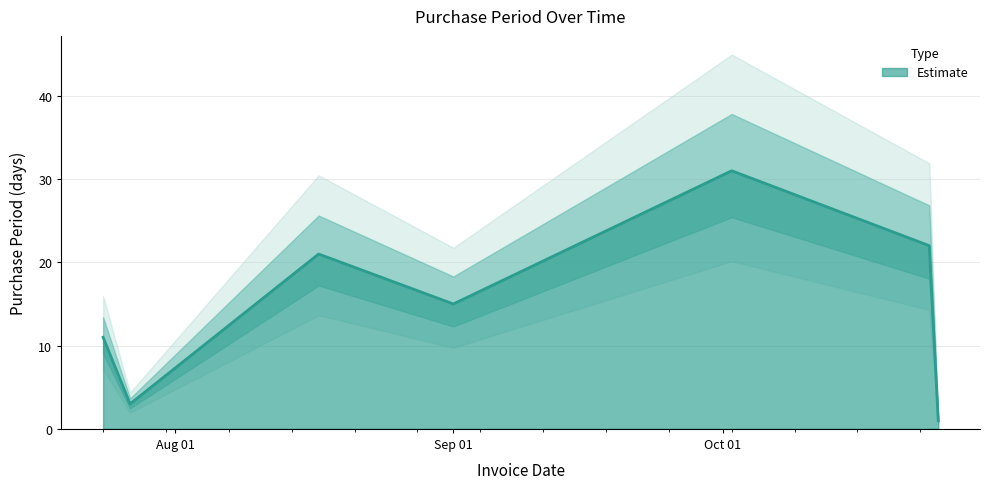

Where is the first local maximum?

2017-08-17